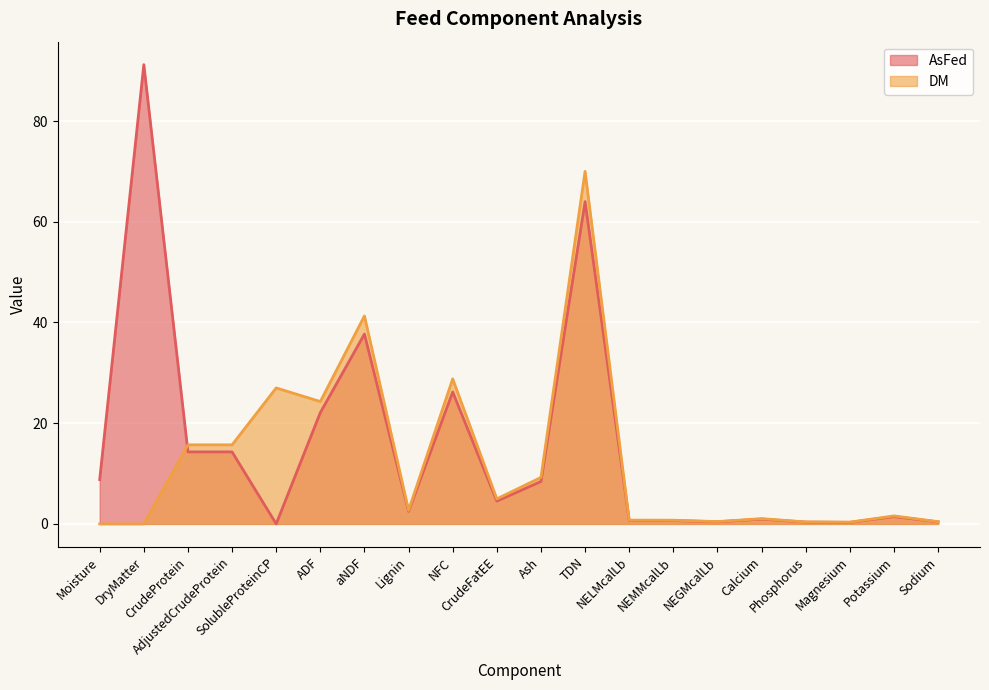

Between which two adjacent categories do DM and AsFed first intersect?

DryMatter and CrudeProtein